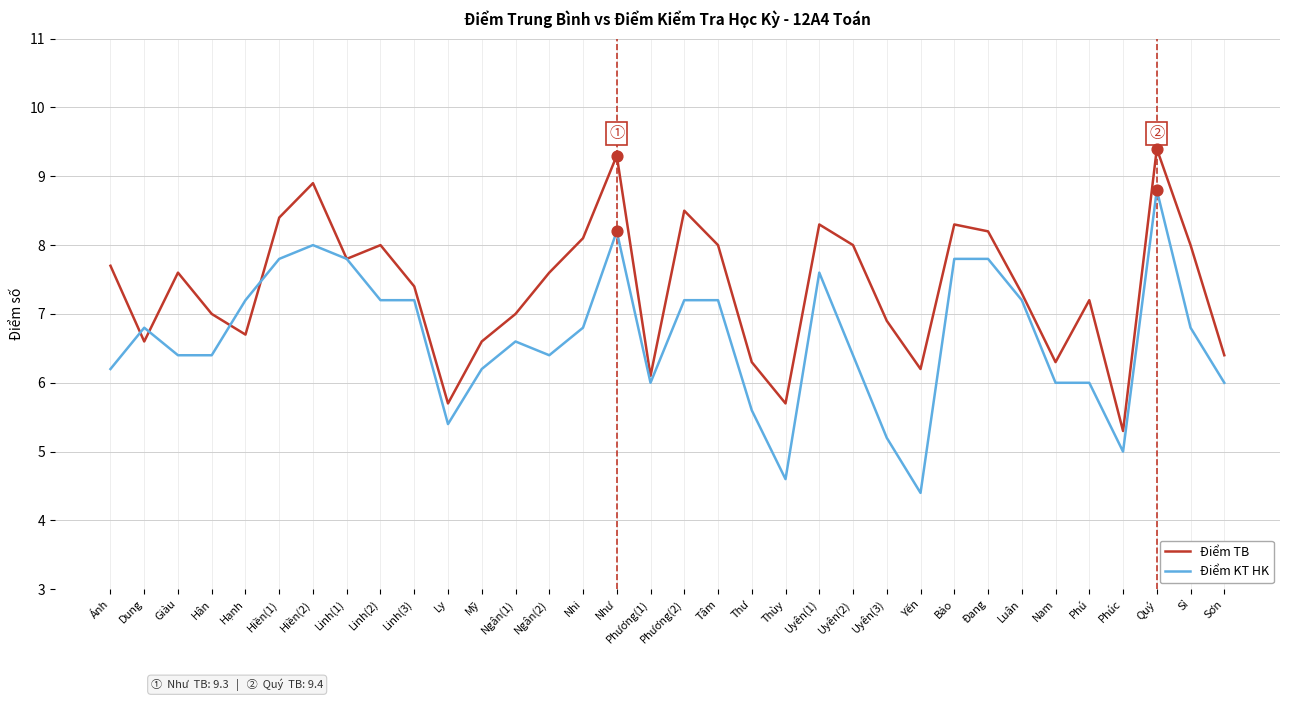

Which series changed the most between Tâm and Phú?

Điểm KT HK